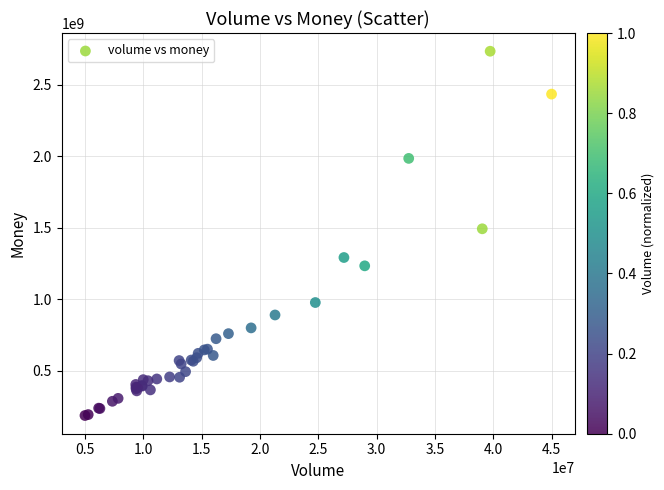

What Y value in the scatter plot is closest to 1460648964?

1492736093.9